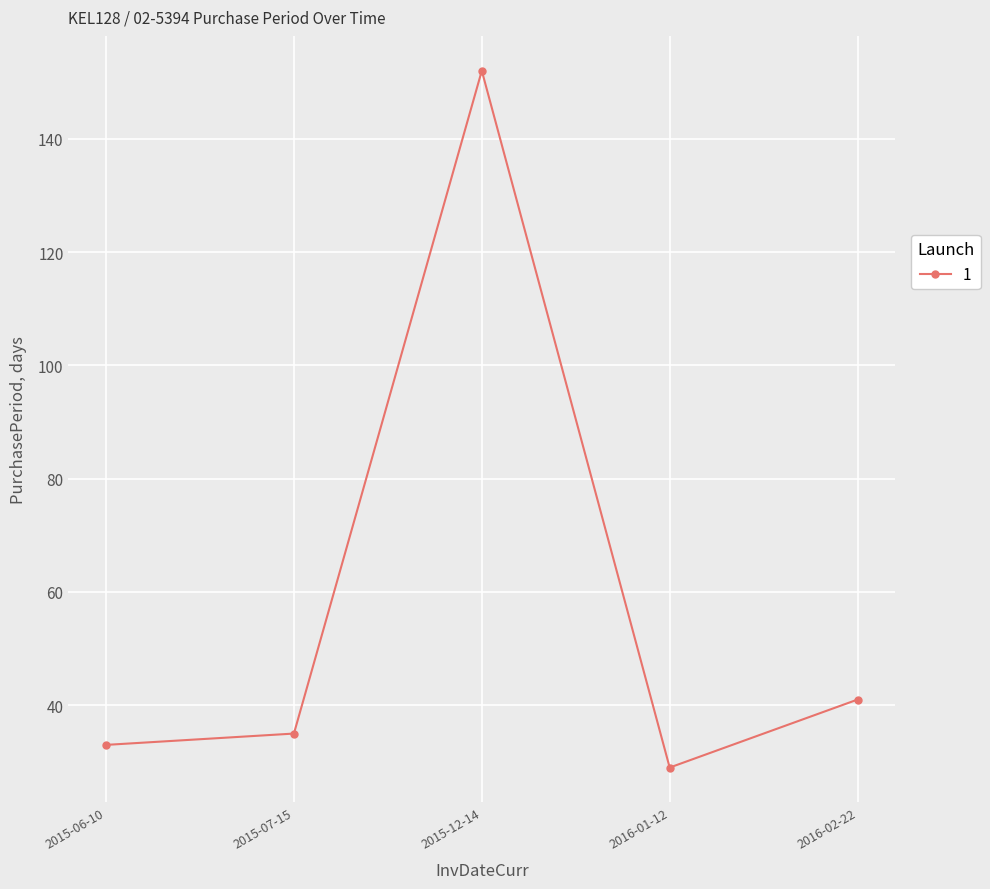

List the labels in order of value, smallest first.

2016-01-12, 2015-06-10, 2015-07-15, 2016-02-22, 2015-12-14